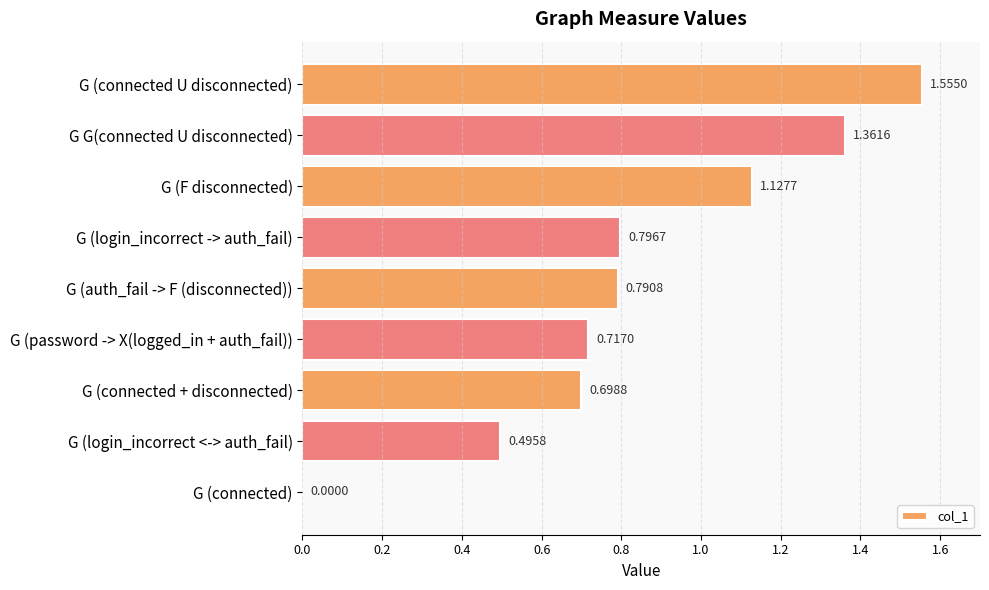

At which label is the value closest to 0?

G (connected)